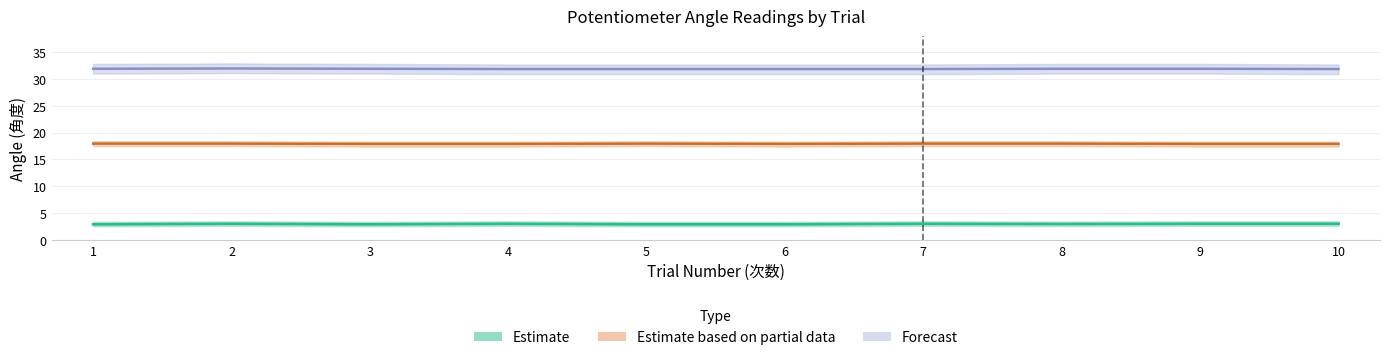

Does the chart have visible grid lines?

Yes